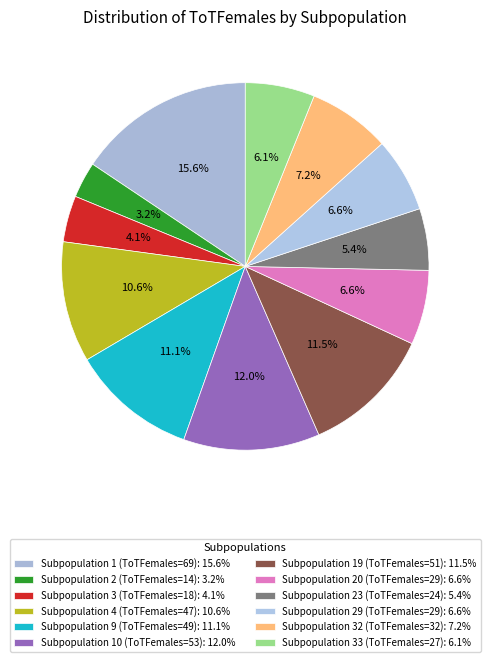

To the nearest percent, what is the average slice percentage?

8%